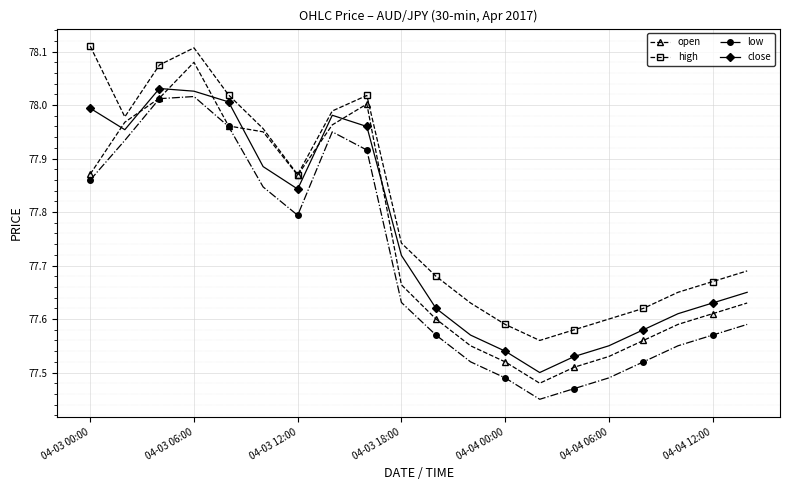

True or false: high has more than 2 points higher than both neighbors.

False